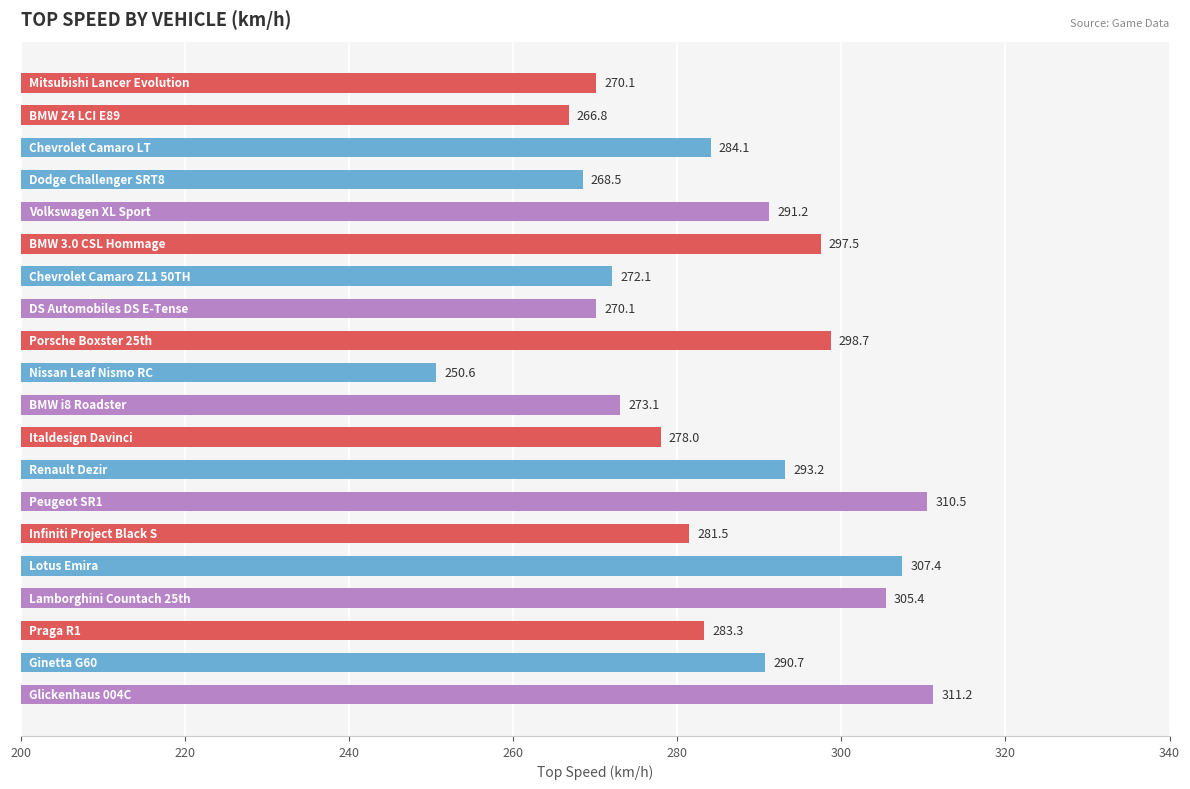

What is the value of the 16th bar from the top?

307.4